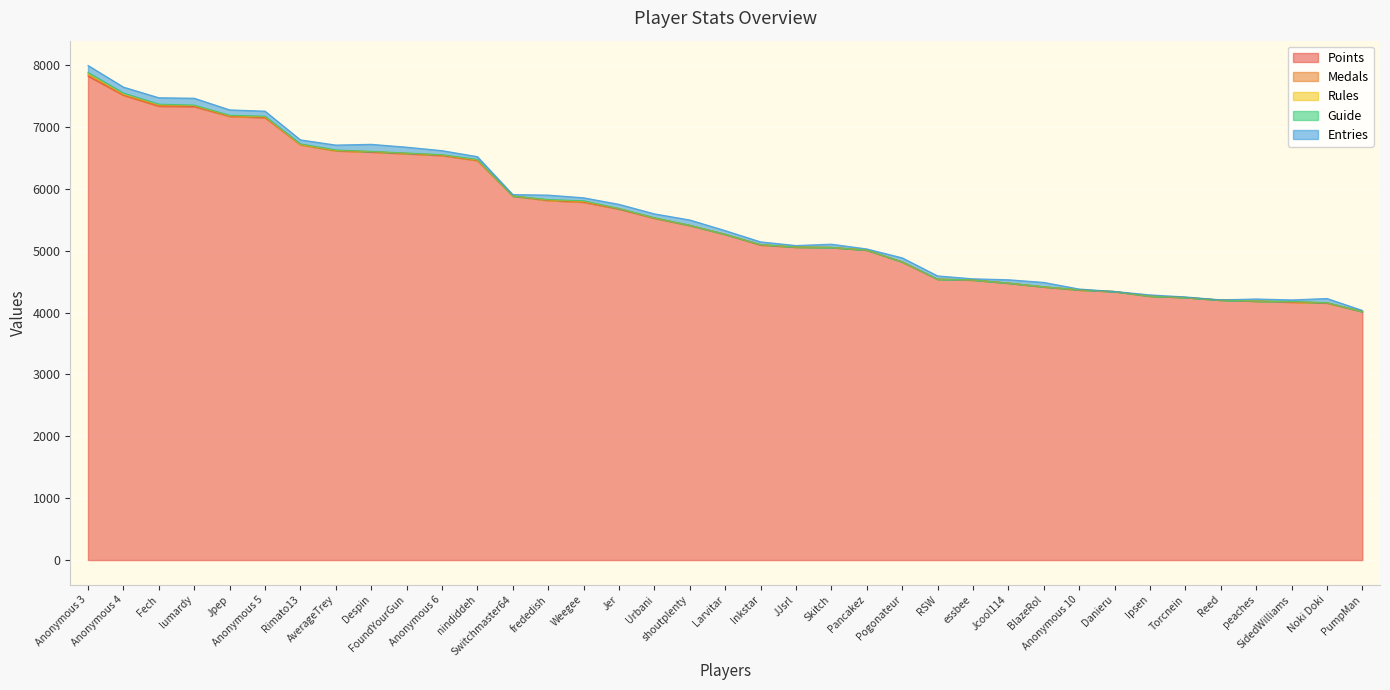

What are all the series names shown in the legend?

Points, Medals, Rules, Guide, Entries